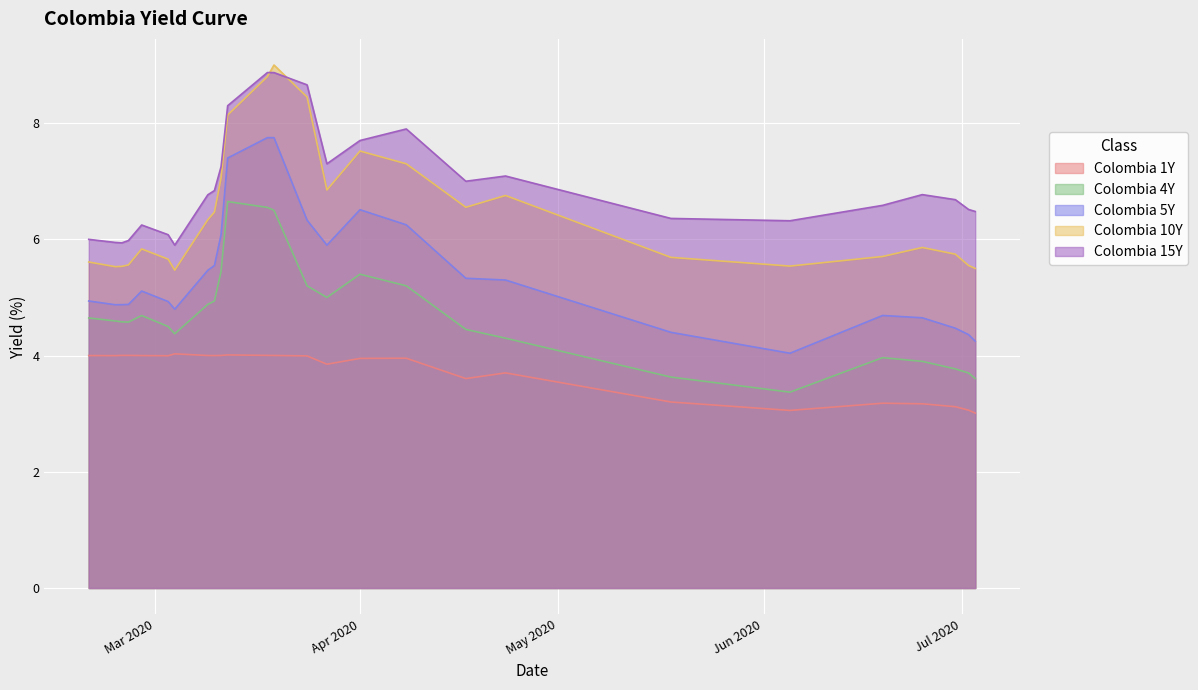

True or false: Colombia 15Y has more than 2 points higher than both neighbors.

True